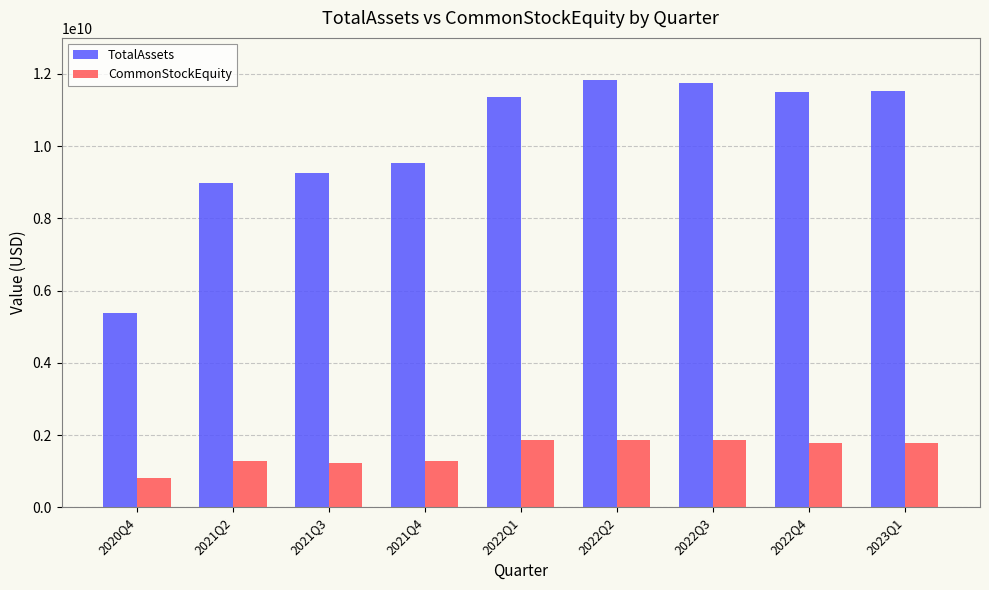

List the series in order of their overall mean, highest first.

TotalAssets, CommonStockEquity